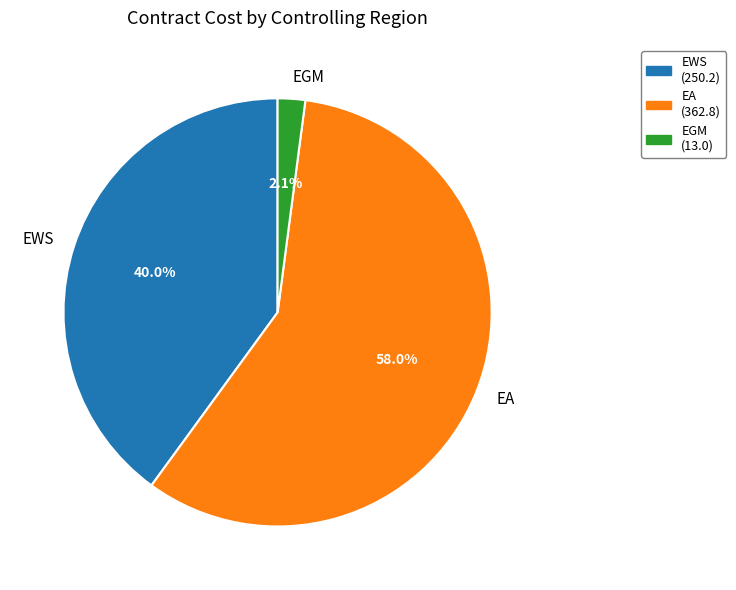

Between EWS and EA, which is larger?

EA